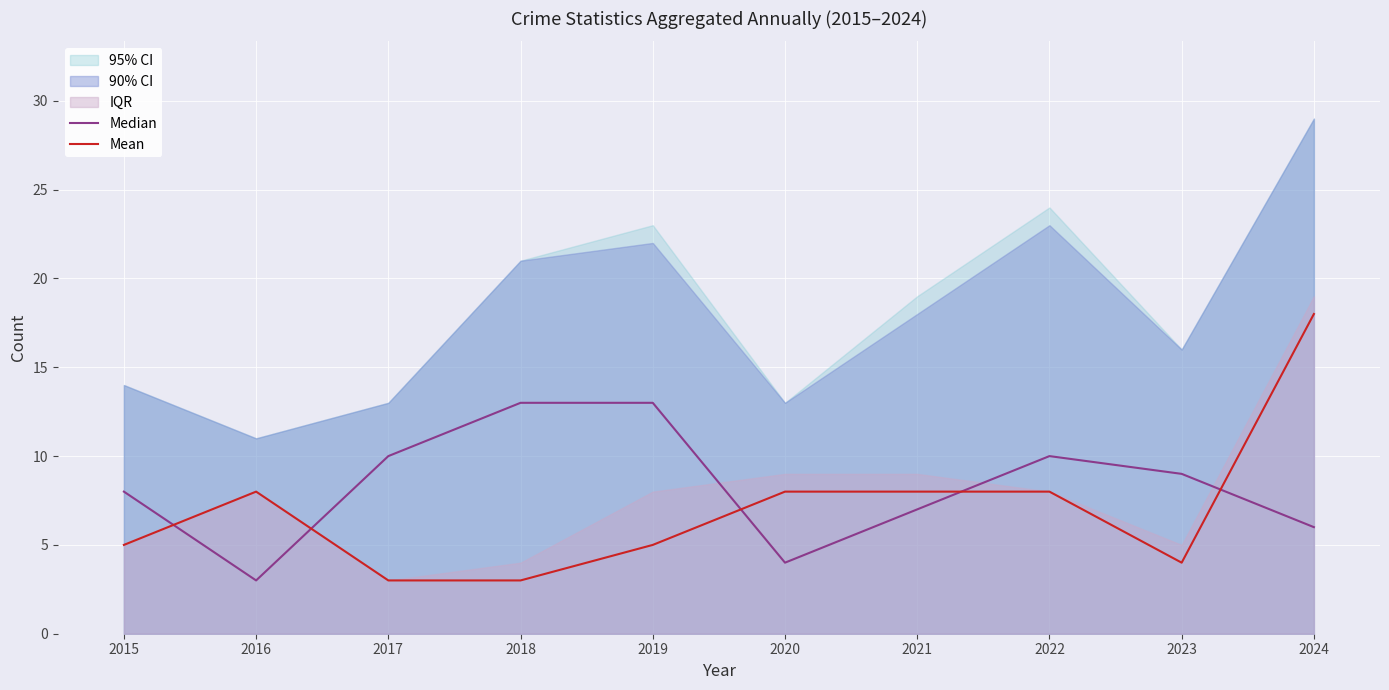

True or false: Mean has more than 2 interior local peaks.

False